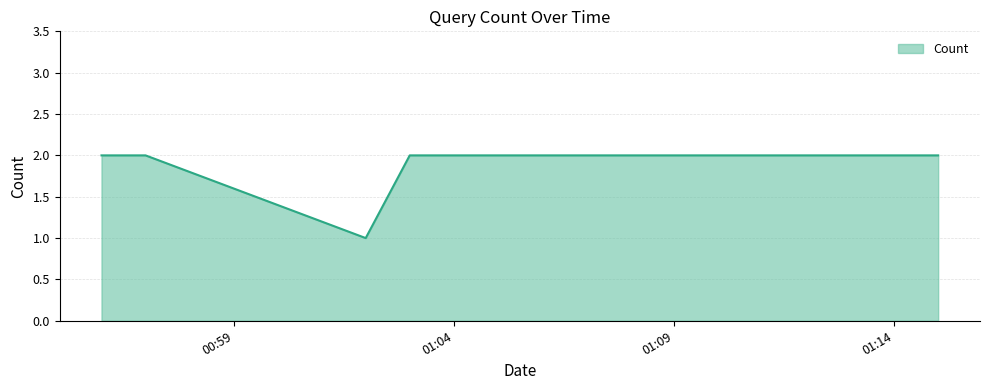

Count the values in the range 2 to 3.

4